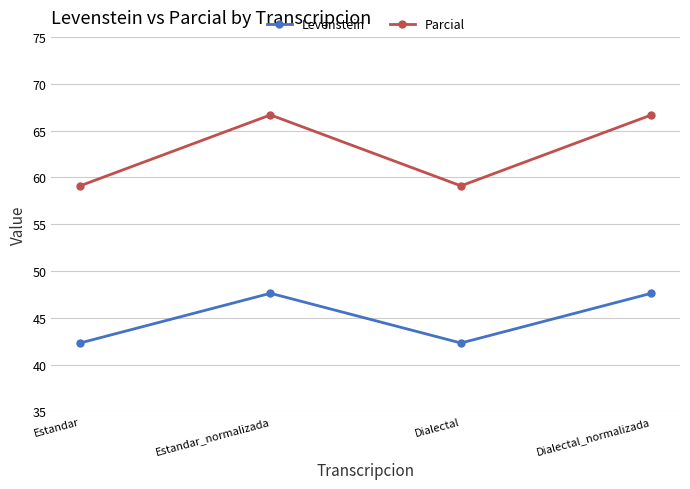

Reading left to right, extract all data points from this chart.

Levenstein: Estandar=42.3	Estandar_normalizada=47.6	Dialectal=42.3	Dialectal_normalizada=47.6
Parcial: Estandar=59.1	Estandar_normalizada=66.7	Dialectal=59.1	Dialectal_normalizada=66.7